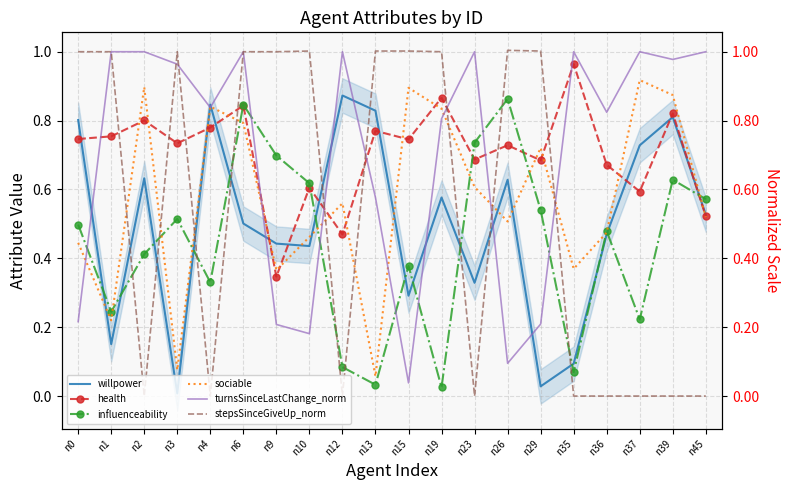

How many series are shown in this chart?

6